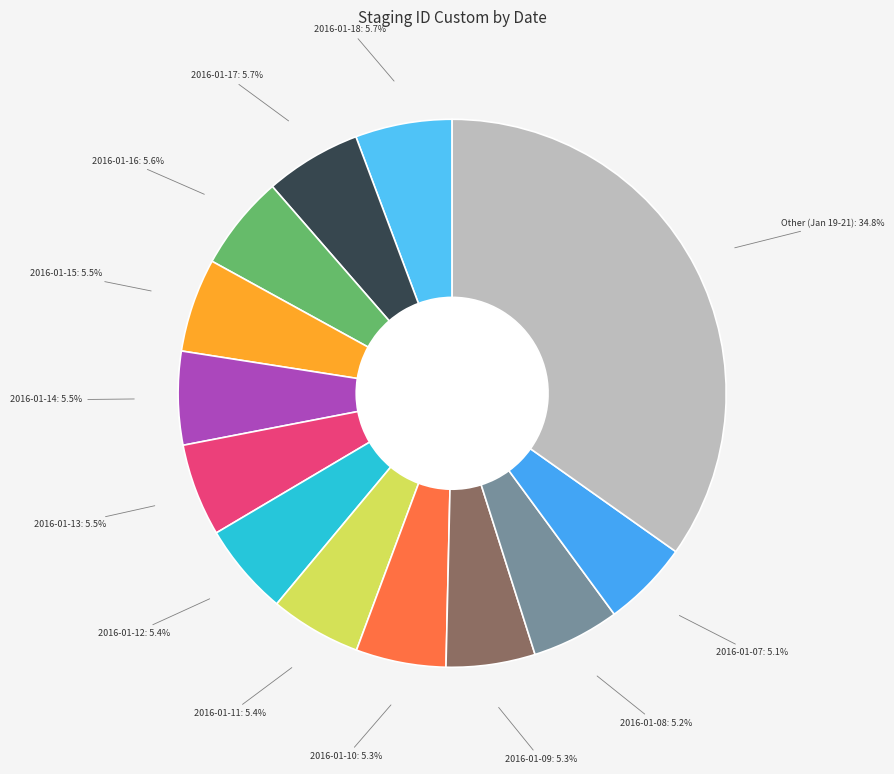

How many slices are in this pie chart?

13